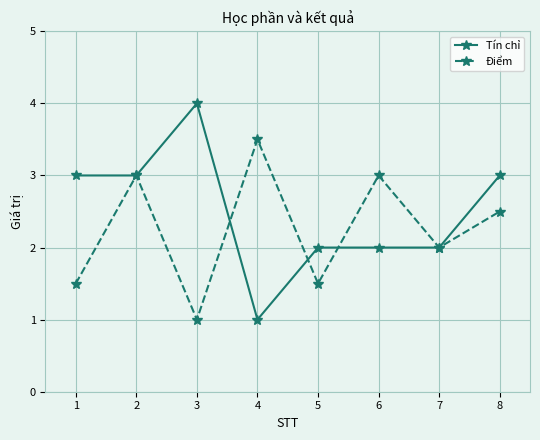

List the series in order of their overall mean, lowest first.

Điểm, Tín chỉ